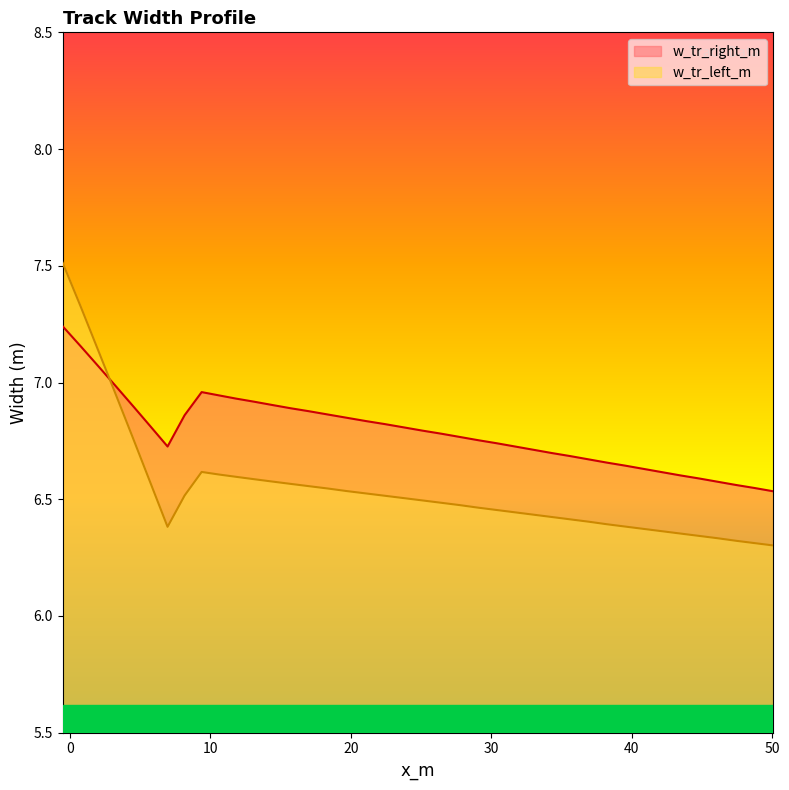

Which series has the largest total across all categories?

w_tr_right_m